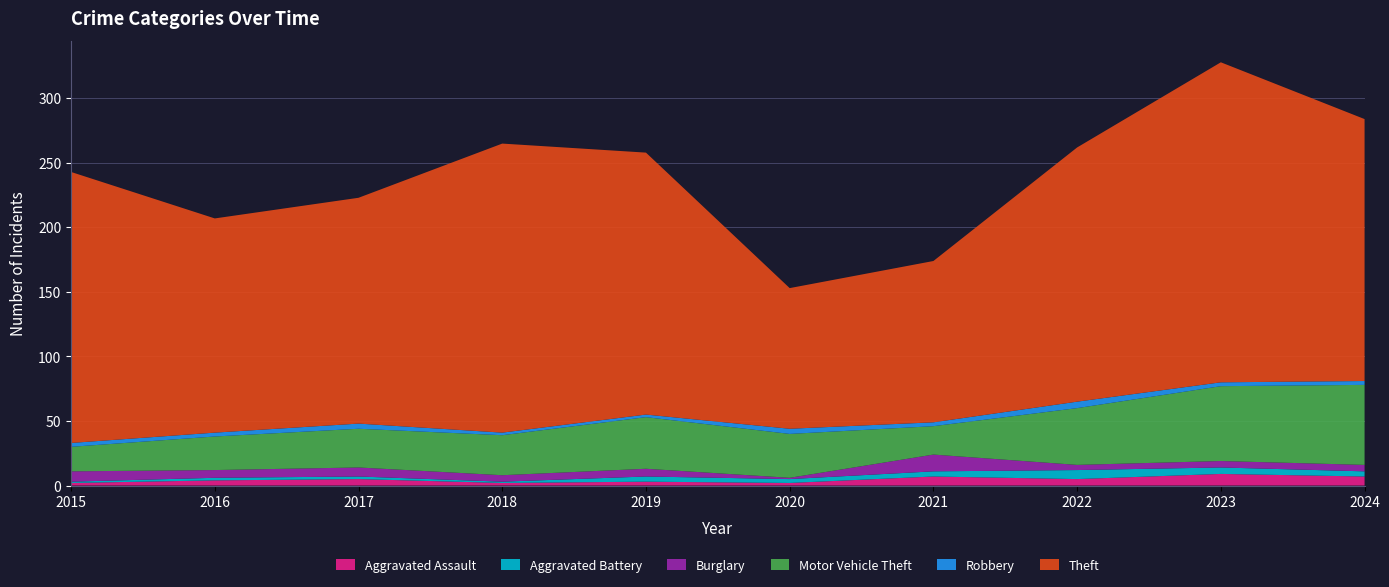

Reading left to right, list all the values displayed in this chart.

Aggravated Assault: 2	4	5	2	3	2	7	5	9	7
Aggravated Battery: 1	2	2	1	4	3	4	7	5	4
Burglary: 8	6	7	5	6	1	13	4	5	5
Motor Vehicle Theft: 19	26	30	31	40	34	22	44	58	62
Robbery: 3	3	4	2	2	4	3	5	3	3
Theft: 210	166	175	224	203	109	125	197	248	203